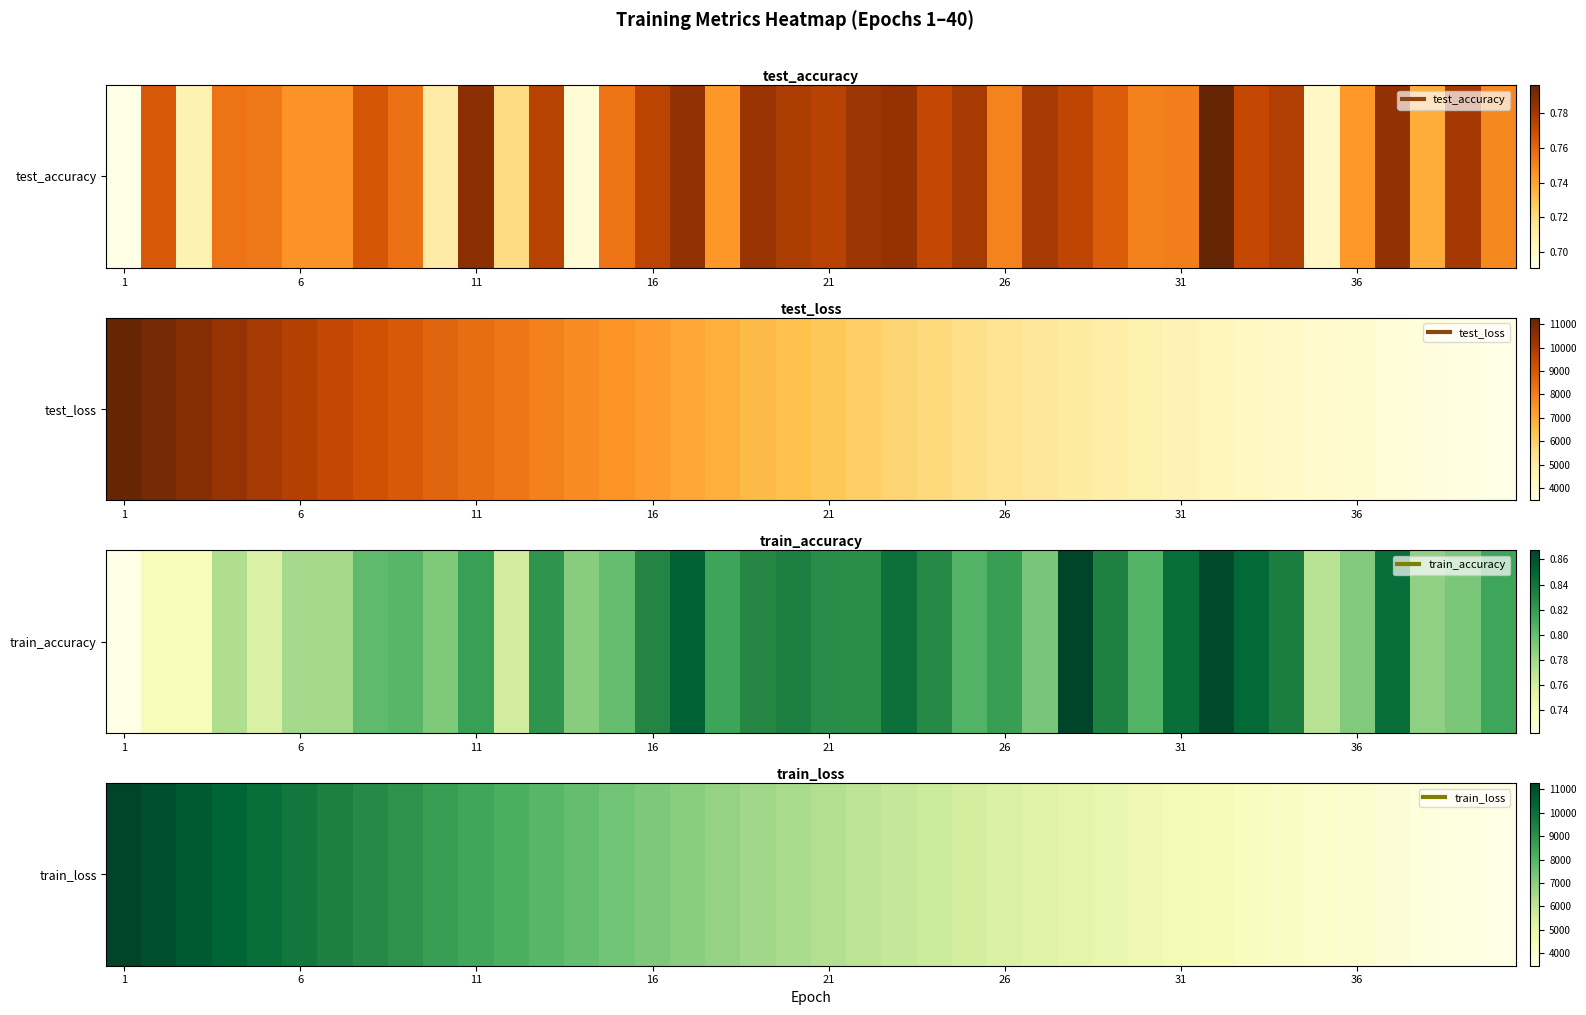

Where is the data nearest to the value 7370?

14